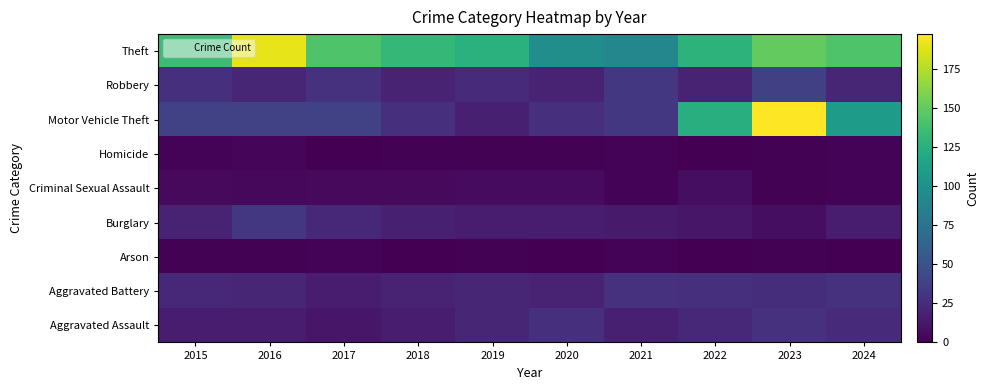

Reading left to right, transcribe all the data shown in this chart.

Aggravated Assault: 2015=15	2016=15	2017=12	2018=15	2019=21	2020=27	2021=17	2022=22	2023=28	2024=24
Aggravated Battery: 2015=22	2016=21	2017=15	2018=20	2019=21	2020=20	2021=28	2022=27	2023=26	2024=28
Arson: 2015=1	2016=1	2017=2	2018=0	2019=1	2020=0	2021=2	2022=0	2023=1	2024=0
Burglary: 2015=20	2016=32	2017=22	2018=17	2019=16	2020=15	2021=14	2022=12	2023=7	2024=15
Criminal Sexual Assault: 2015=5	2016=4	2017=5	2018=5	2019=6	2020=6	2021=2	2022=7	2023=1	2024=2
Homicide: 2015=2	2016=3	2017=0	2018=1	2019=1	2020=1	2021=2	2022=0	2023=1	2024=2
Motor Vehicle Theft: 2015=38	2016=38	2017=39	2018=27	2019=17	2020=27	2021=32	2022=124	2023=197	2024=109
Robbery: 2015=27	2016=21	2017=28	2018=20	2019=24	2020=20	2021=32	2022=20	2023=37	2024=21
Theft: 2015=135	2016=190	2017=143	2018=131	2019=126	2020=97	2021=91	2022=127	2023=150	2024=143